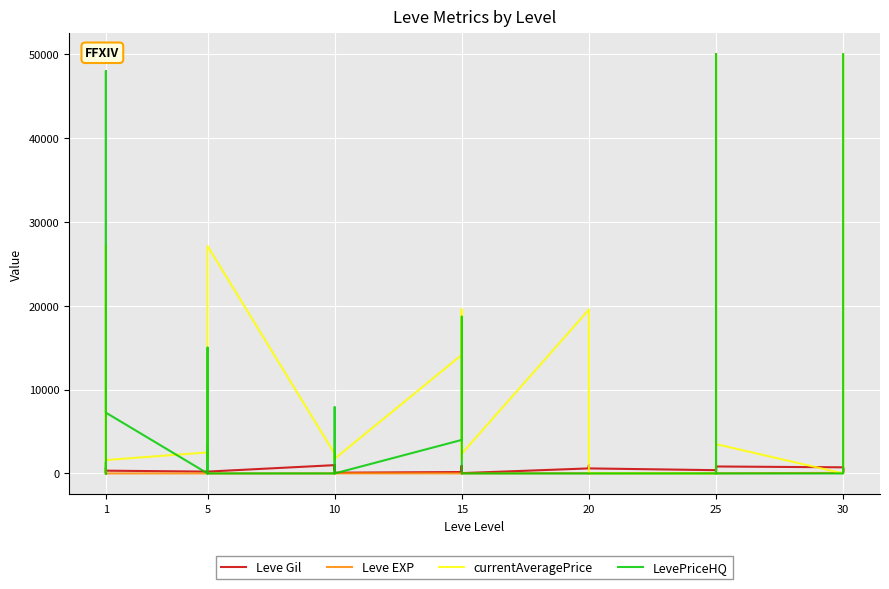

What is the maximum value for Leve EXP?

630